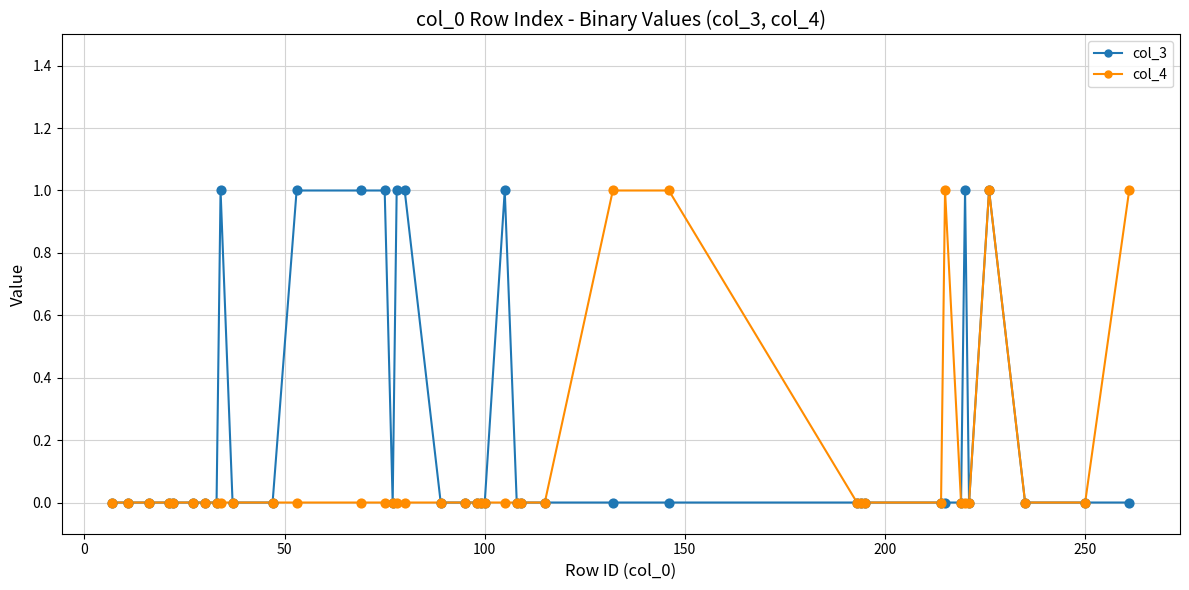

Rank the series by their average value, from highest to lowest.

col_3, col_4